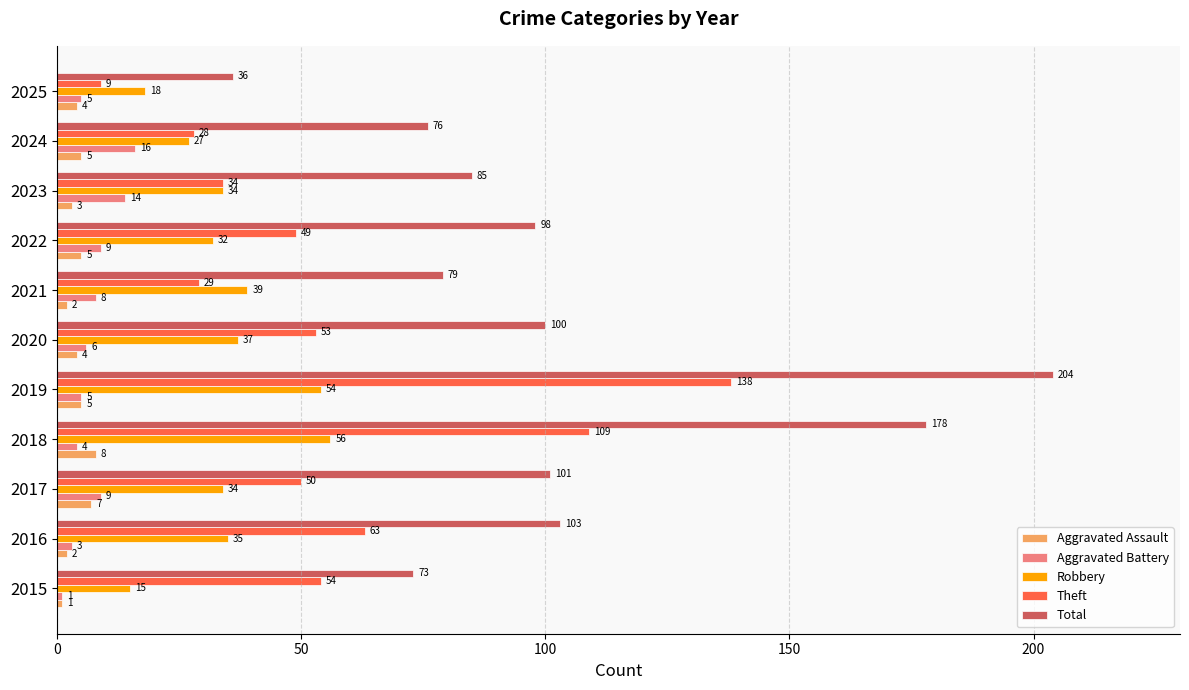

What is the lowest value of the Robbery series?

15